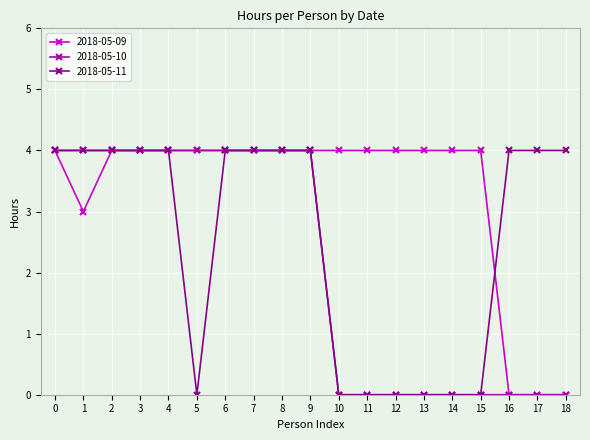

What is the total value across all series at 11?

4